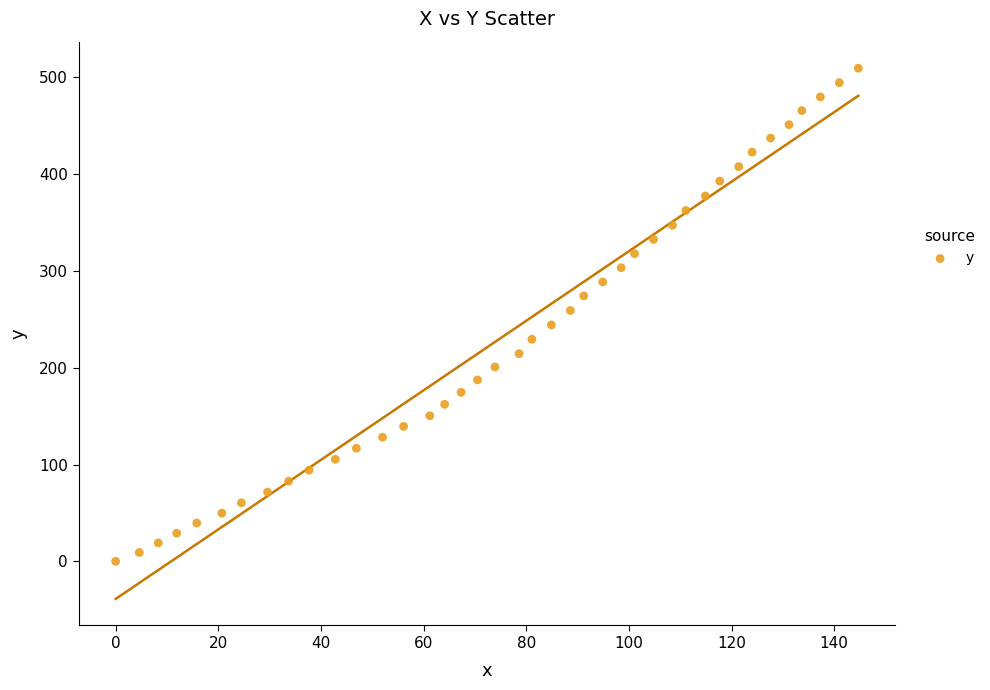

What is the range of X values (max minus min)?

144.7